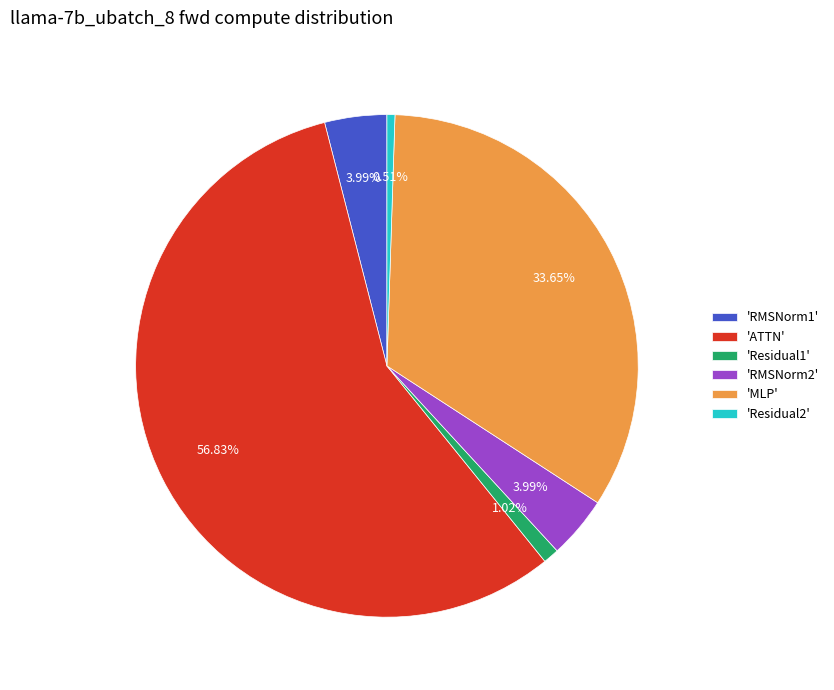

Does any single category account for the majority?

Yes